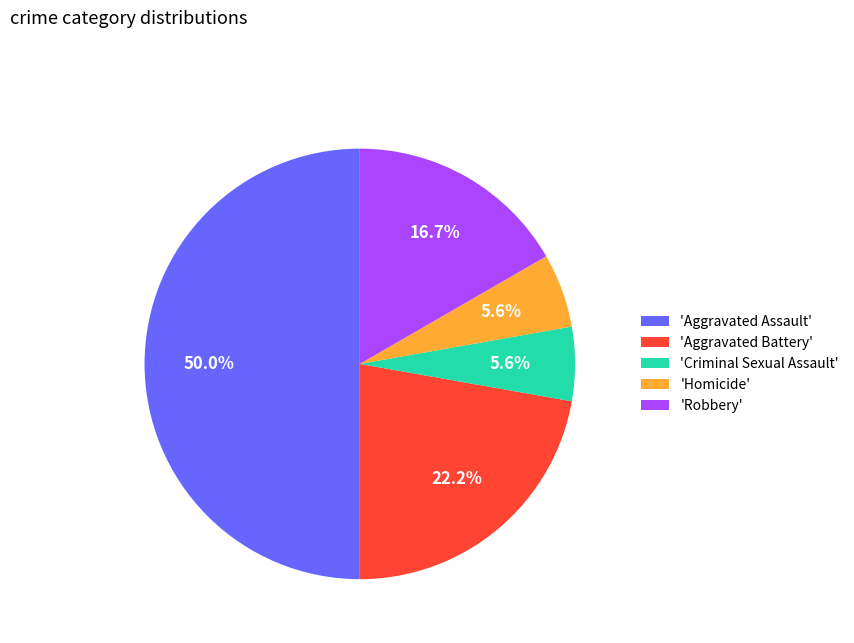

Which category has the biggest portion of the pie?

'Aggravated Assault'